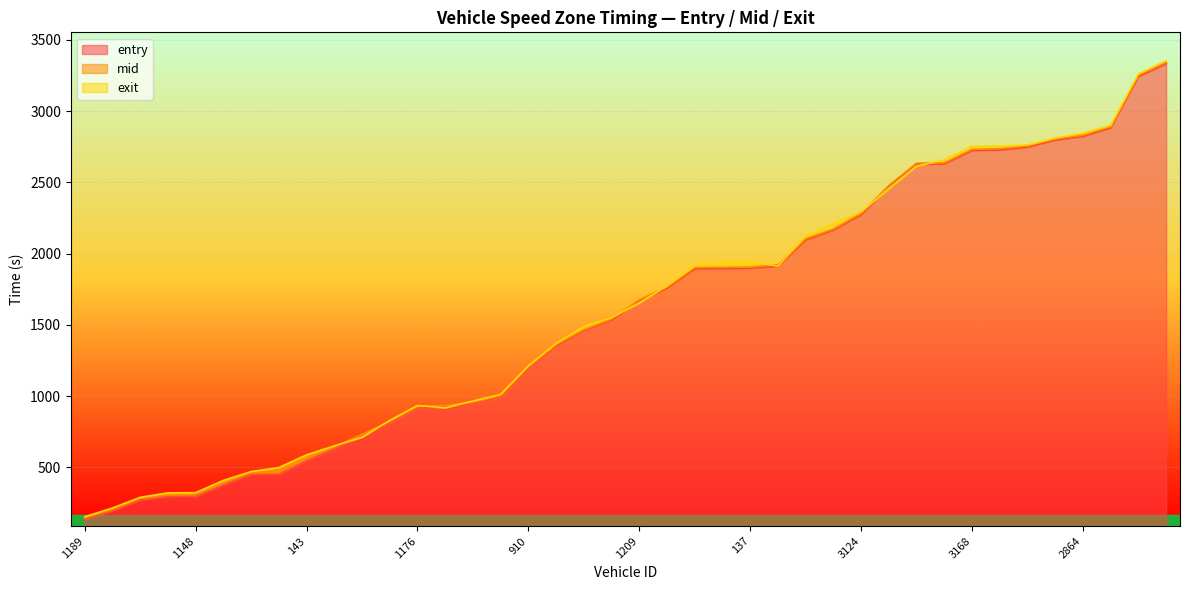

Does the chart display data point markers on the line(s)?

No